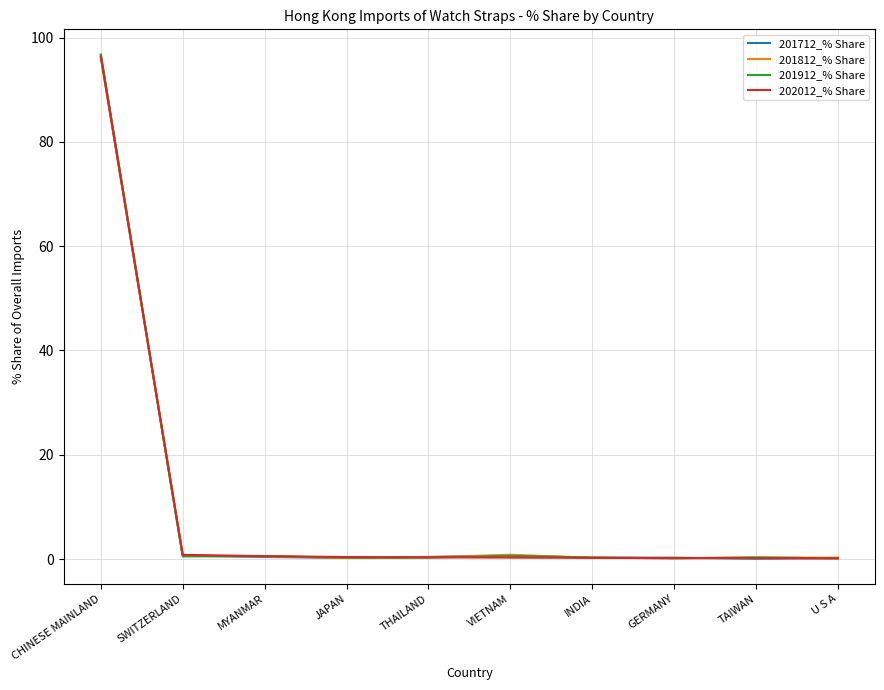

After their last crossing, which series has the higher values: 201912_% Share or 201812_% Share?

201812_% Share